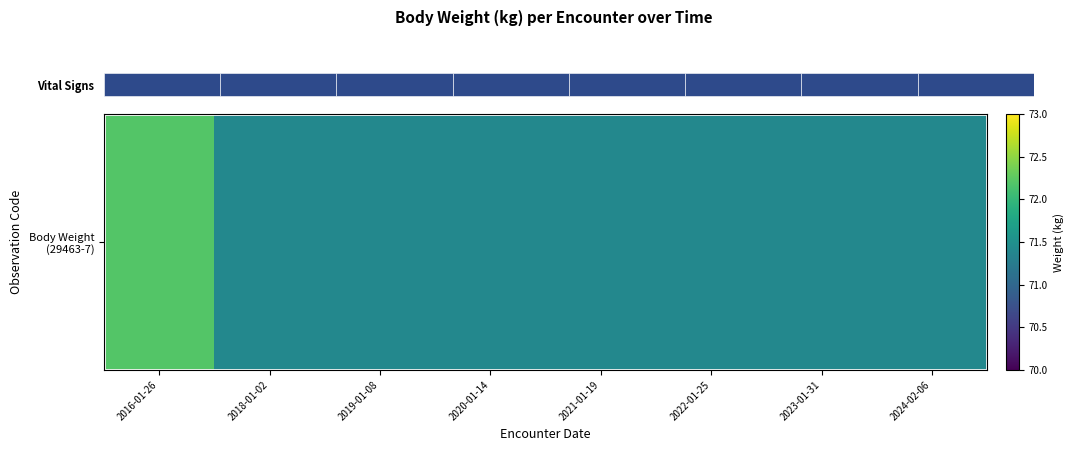

Between 2024-02-06 and 2020-01-14, which is larger?

2024-02-06